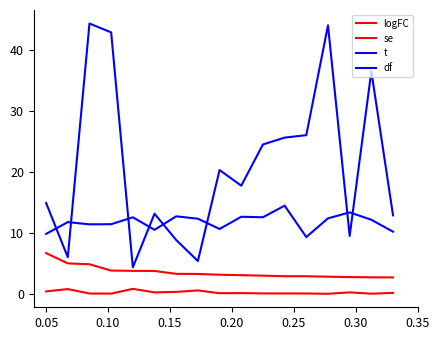

How many lines are shown in the chart?

4